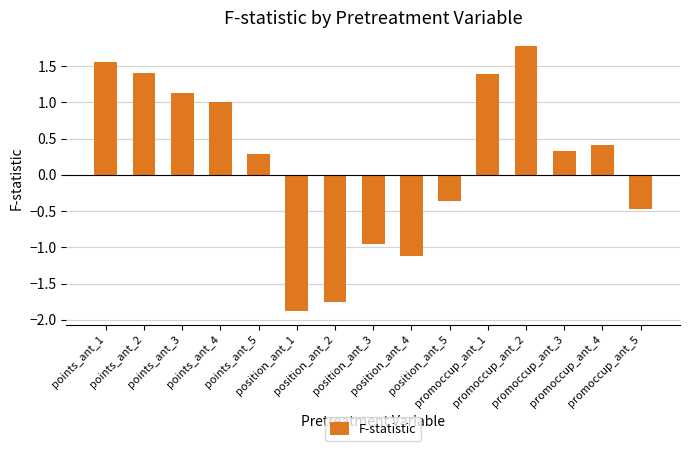

What is the difference between the maximum and minimum values?

3.7